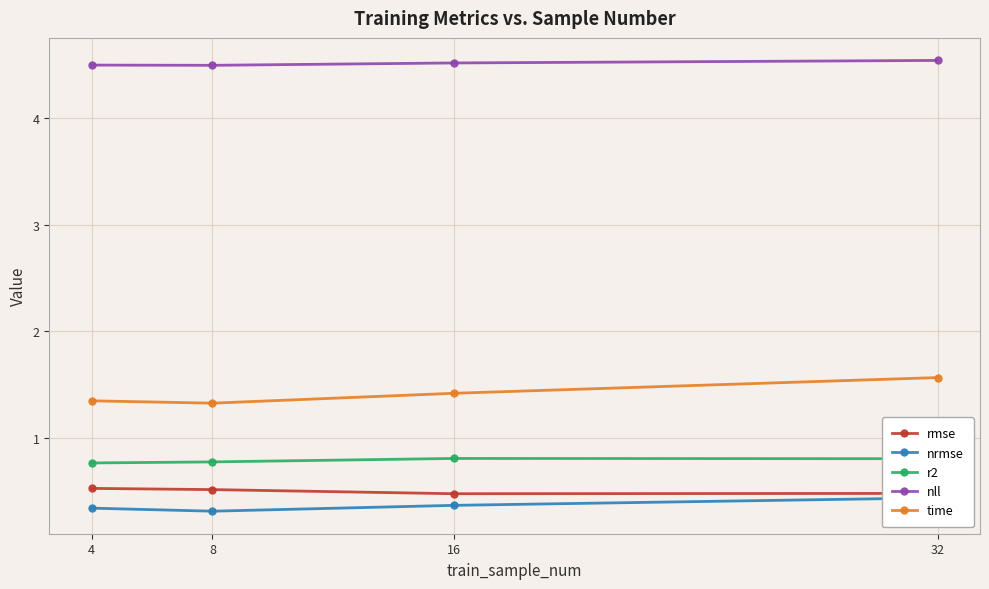

What is the sum of all time values?

5.7